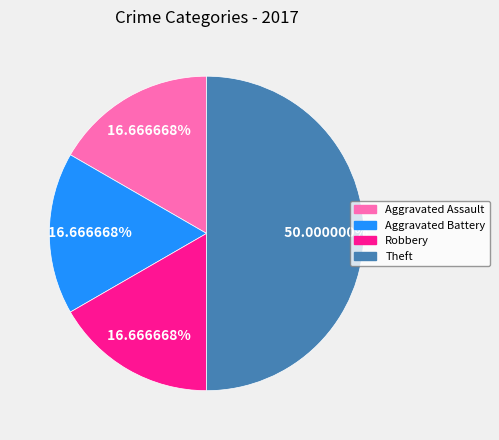

Approximately how many times larger is the value at Robbery compared to Aggravated Battery?

1.0